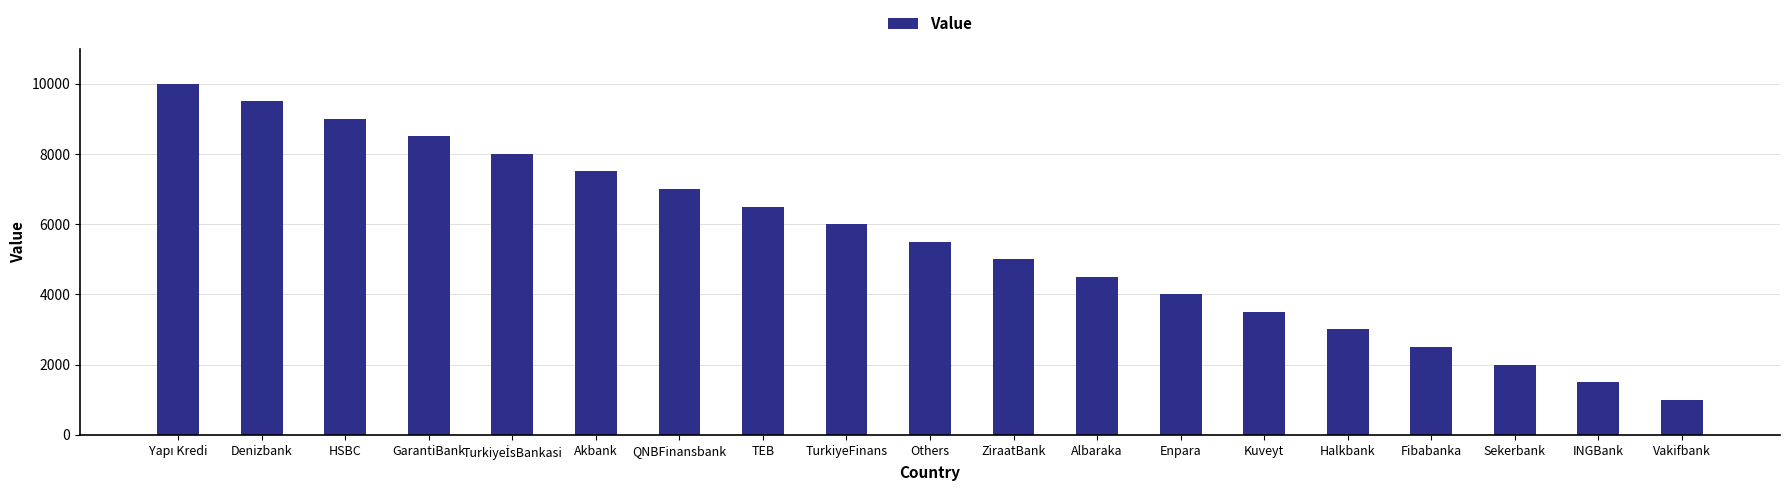

Which has a higher value, TEB or Denizbank?

Denizbank